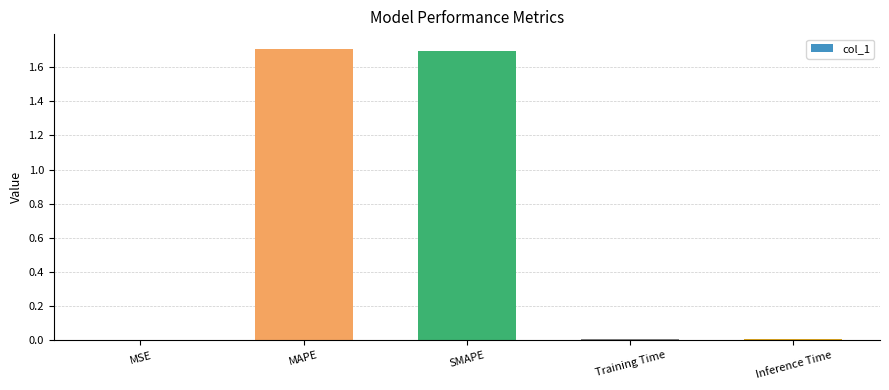

What is the difference between the values at Inference Time and MAPE?

1.7